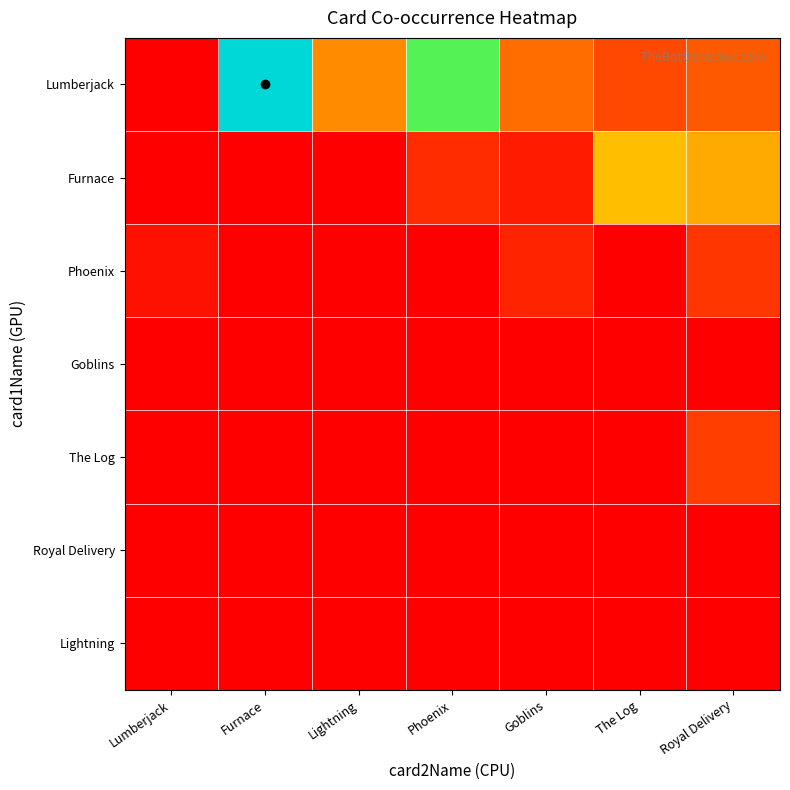

Count the number of data series in this chart.

7